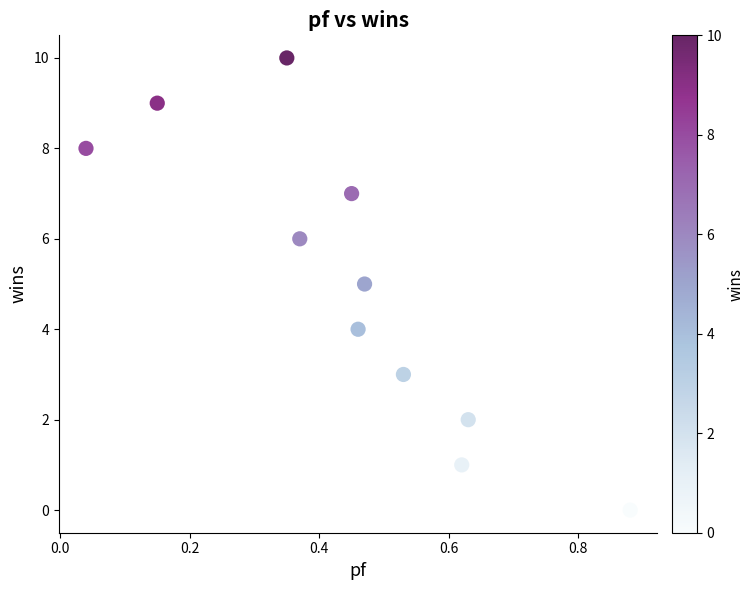

What is the range of Y values (max minus min)?

10